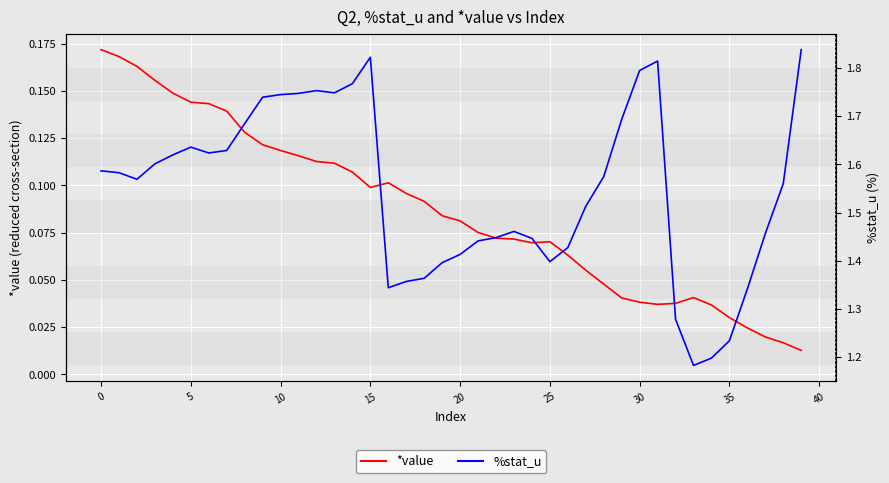

Where is %stat_u nearest to the value 1?

33